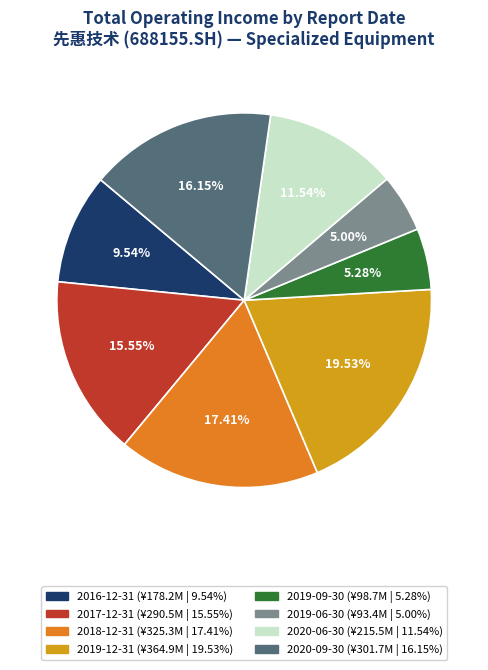

Does 2018-12-31 represent more than half of the total?

No